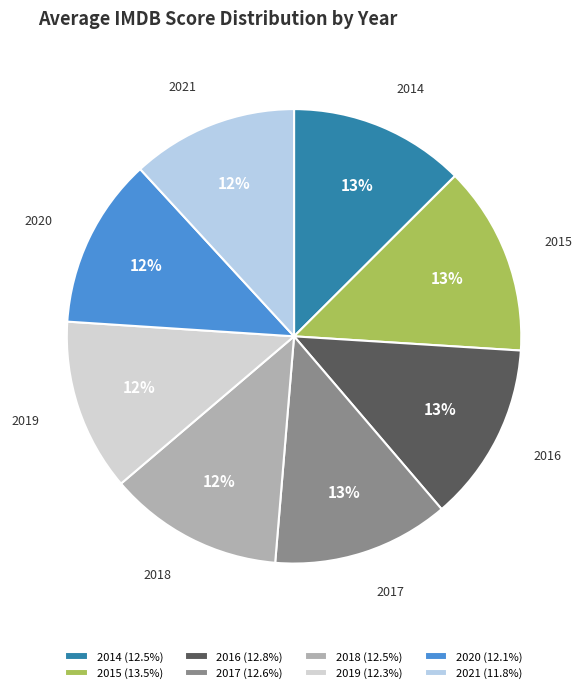

To the nearest percent, what is the average slice percentage?

12%